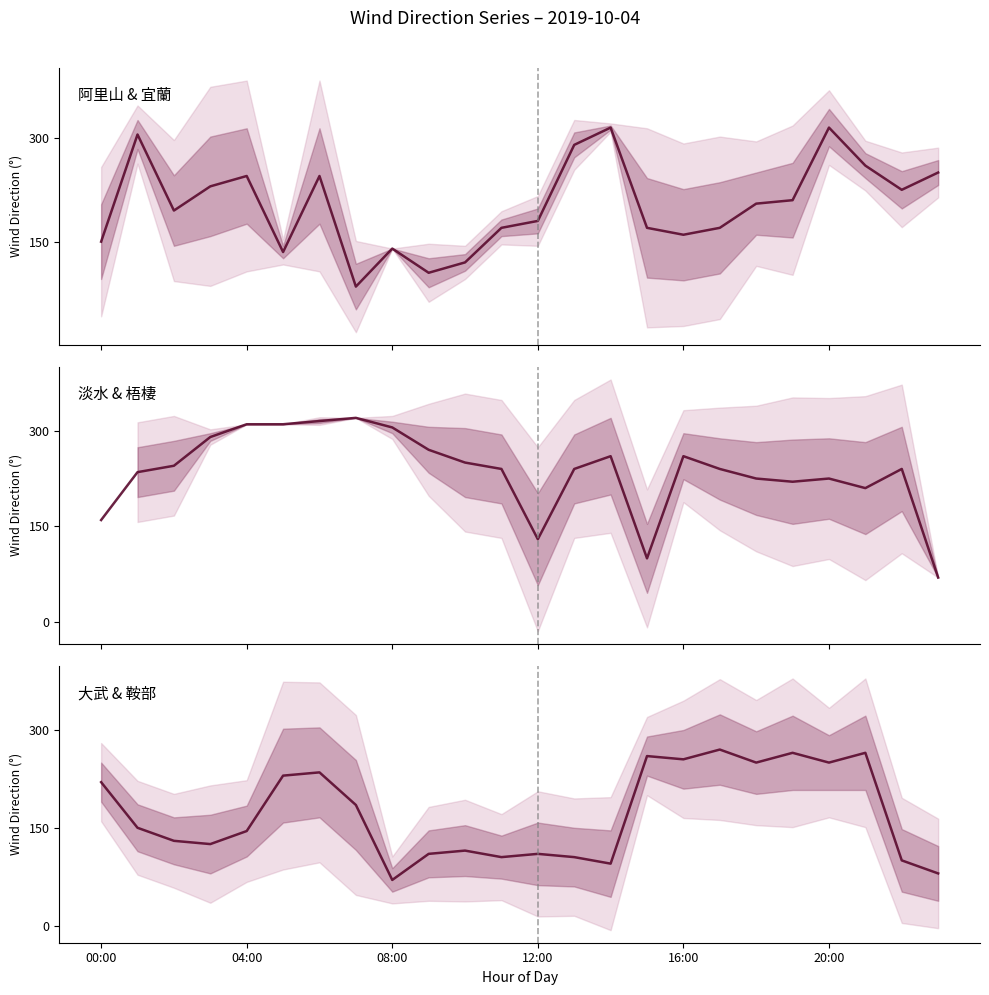

Is this an area chart (filled region under the line)?

No